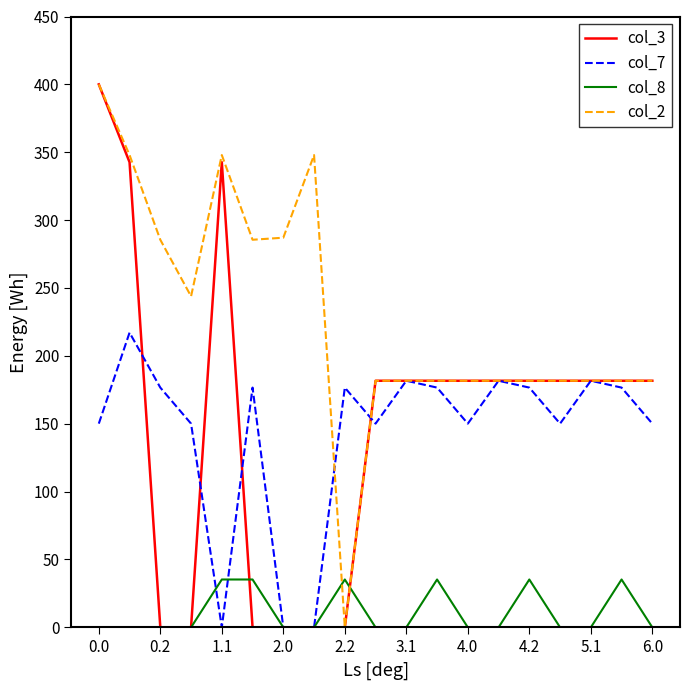

At how many categories does at least one series exceed 151?

19